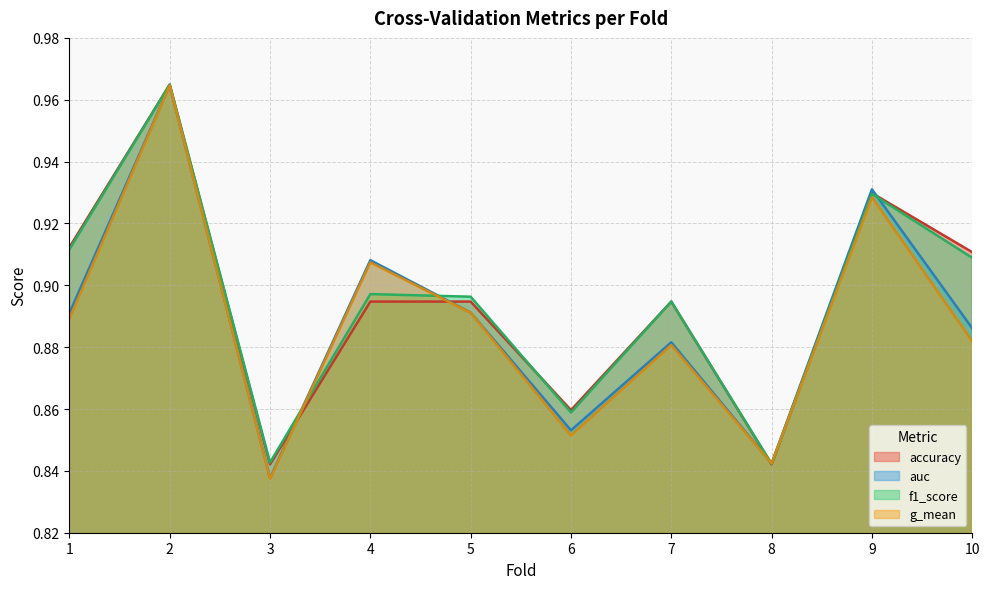

Which has a higher value, 3 or 5?

5